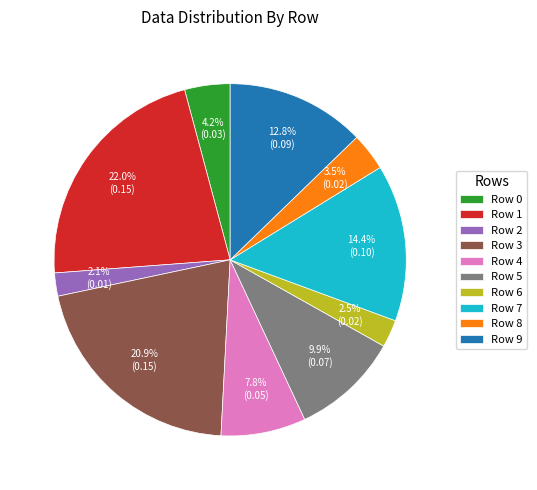

How many segments does this pie chart have?

10